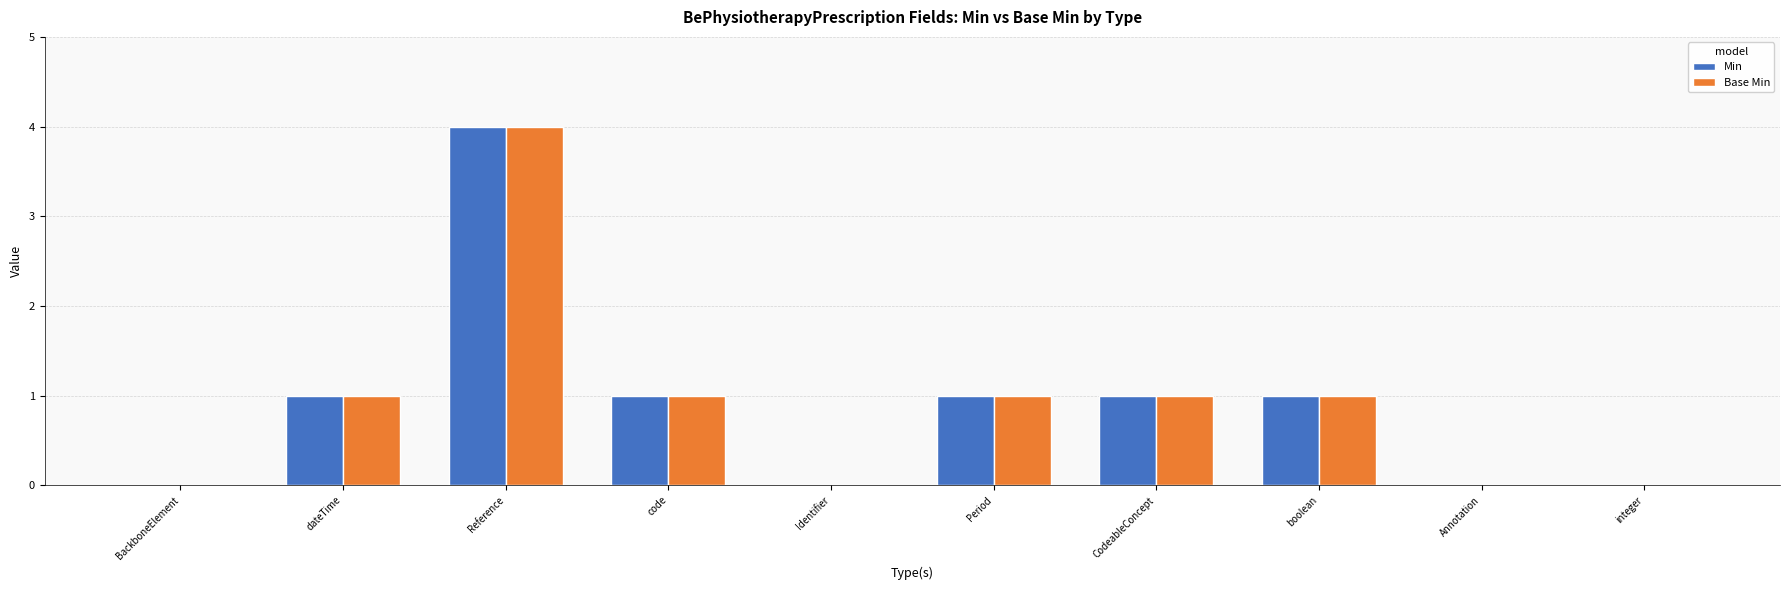

Reading left to right, what are all the values shown in this chart?

Min: BackboneElement=0	dateTime=1	Reference=4	code=1	Identifier=0	Period=1	CodeableConcept=1	boolean=1	Annotation=0	integer=0
Base Min: BackboneElement=0	dateTime=1	Reference=4	code=1	Identifier=0	Period=1	CodeableConcept=1	boolean=1	Annotation=0	integer=0